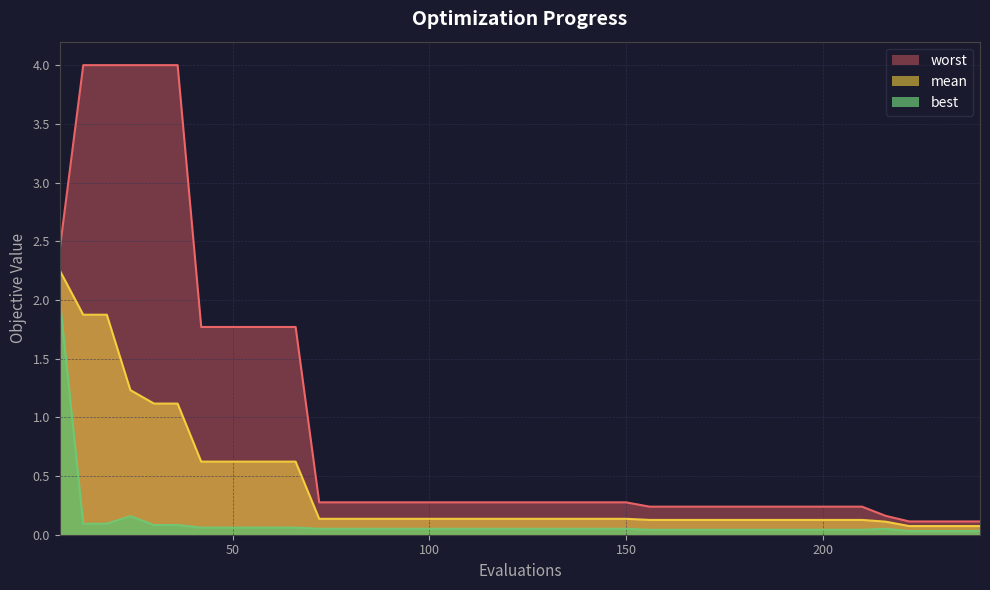

True or false: mean and worst cross at least once.

False